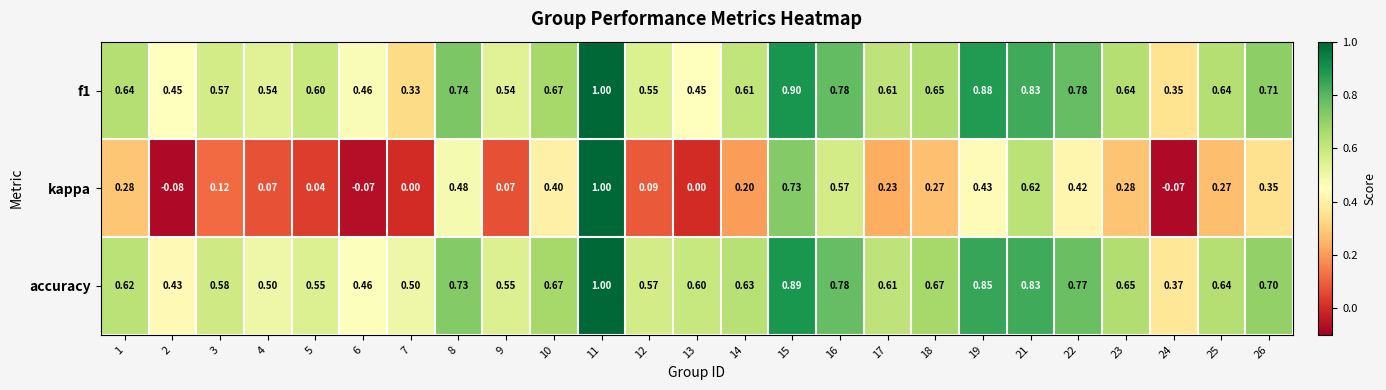

At how many categories does at least one series exceed 0?

25